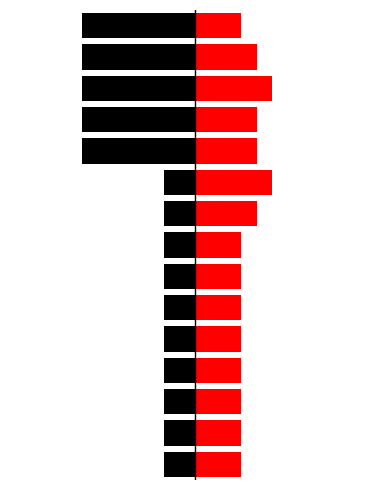

Rank the series by their average value, from lowest to highest.

Author Karma, Submission Score